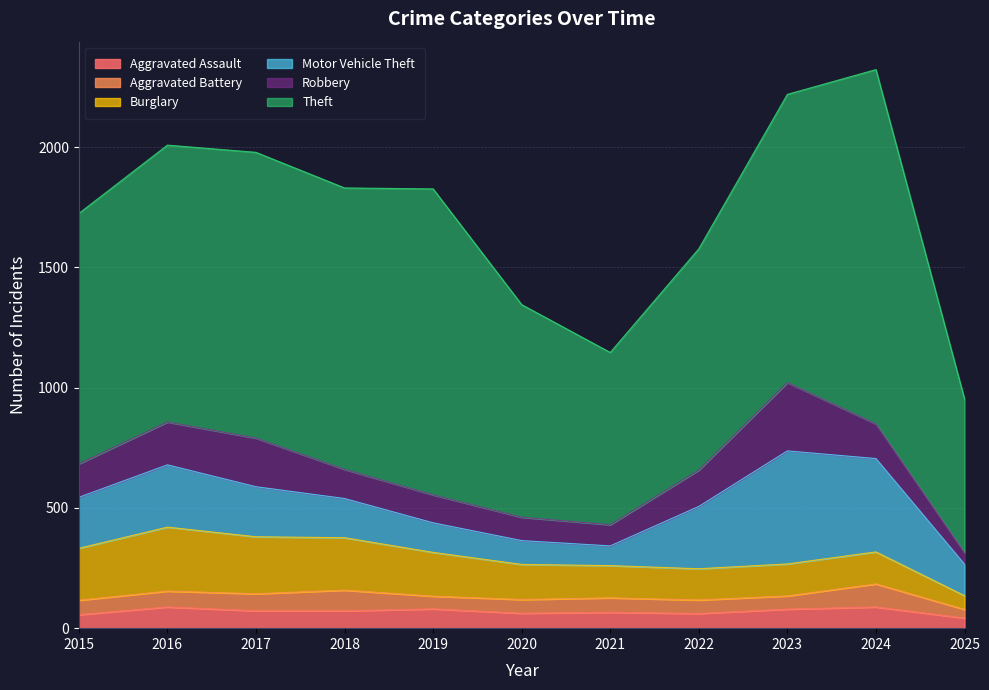

What is the total value across all series at 2017?

1978